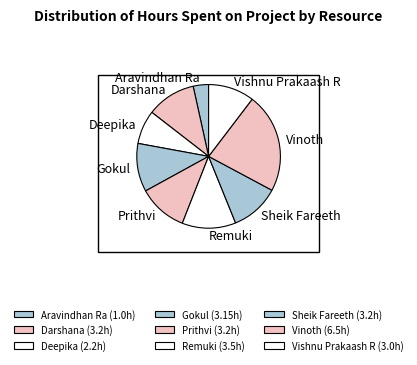

To the nearest percent, what is the difference between the Sheik Fareeth and Aravindhan Ra slice percentages?

8%